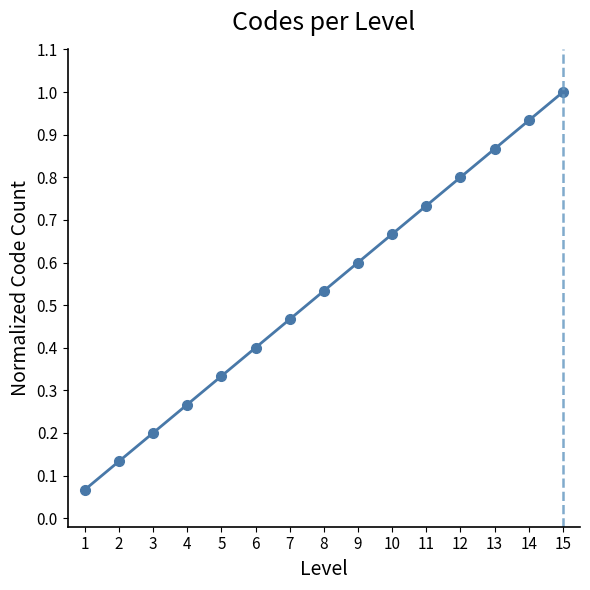

What is the change in value from 14 to 15?

+0.1